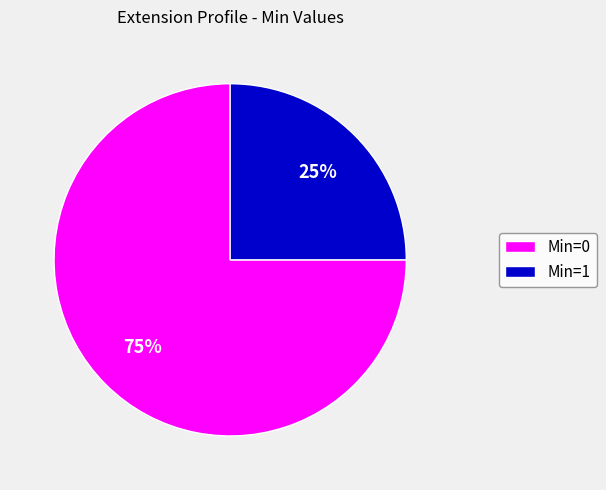

Which slice is the largest?

Min=0